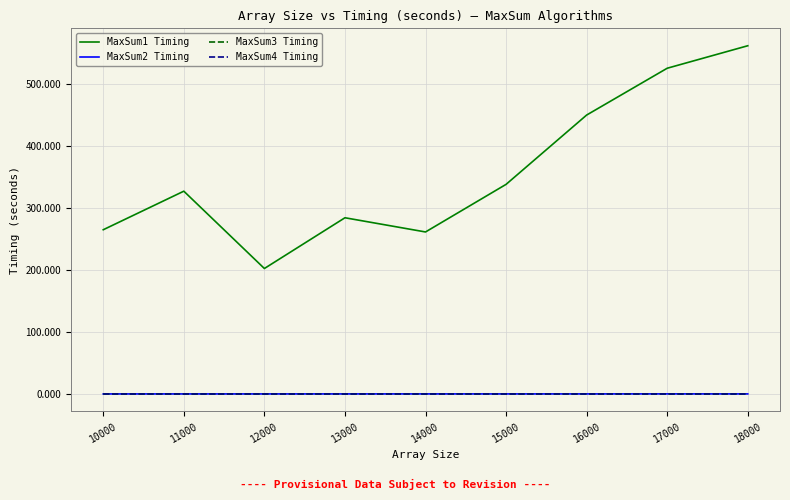

What is the total value across all series at 11000?

326.9